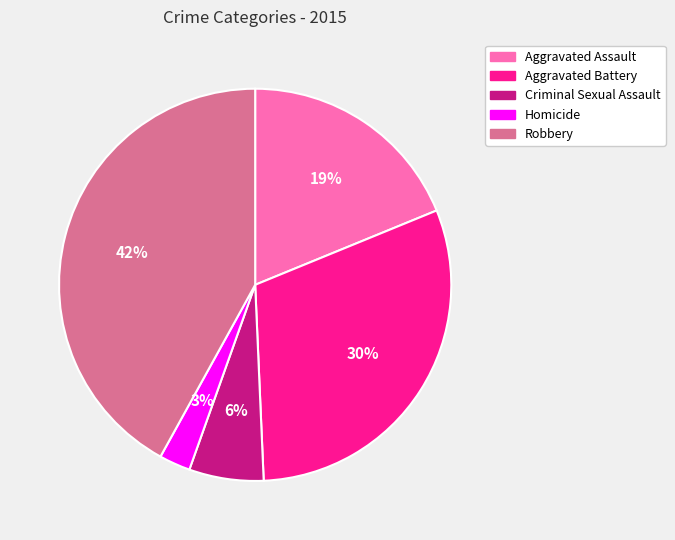

The Criminal Sexual Assault slice represents 6% of the pie. True or false?

True